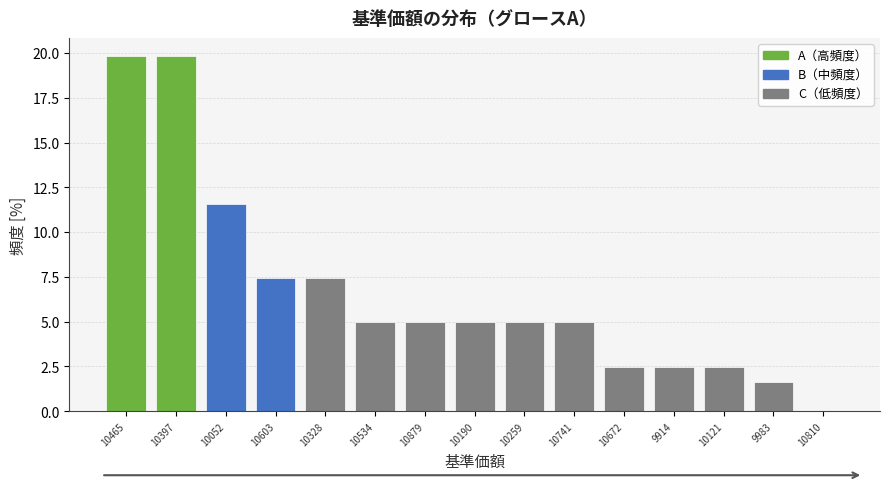

Reading right to left, extract all data points from this chart.

10810=0.0	9983=1.7	10121=2.5	9914=2.5	10672=2.5	10741=5.0	10259=5.0	10190=5.0	10879=5.0	10534=5.0	10328=7.4	10603=7.4	10052=11.6	10397=19.8	10465=19.8